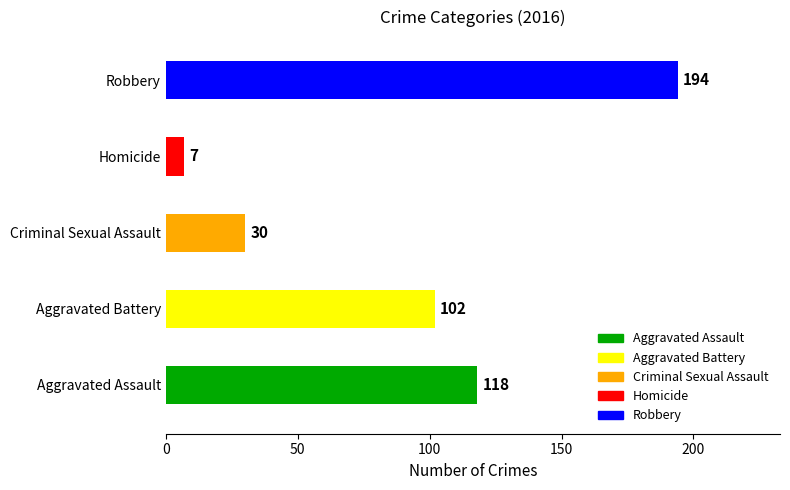

Is it true that the value at Criminal Sexual Assault is 12?

False